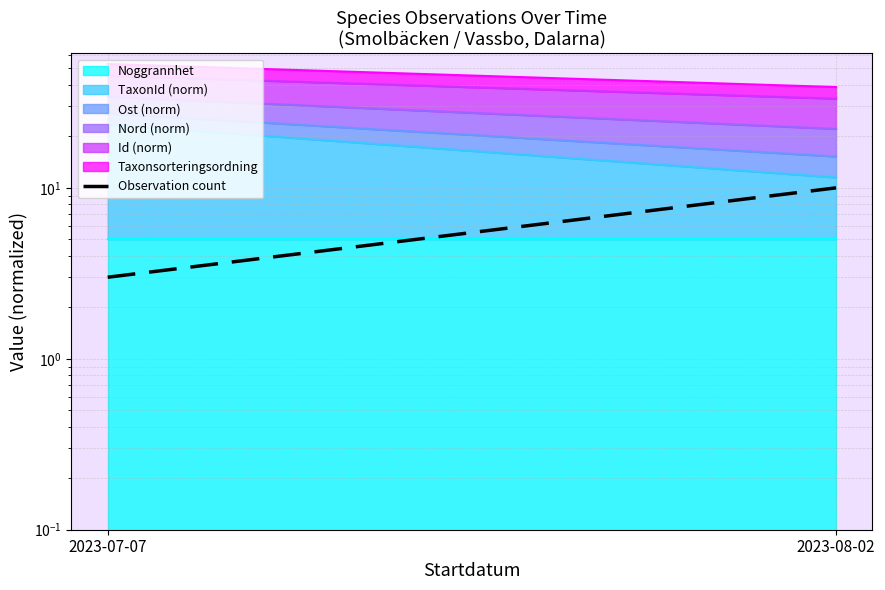

Count the values in the range 3 to 10.

2